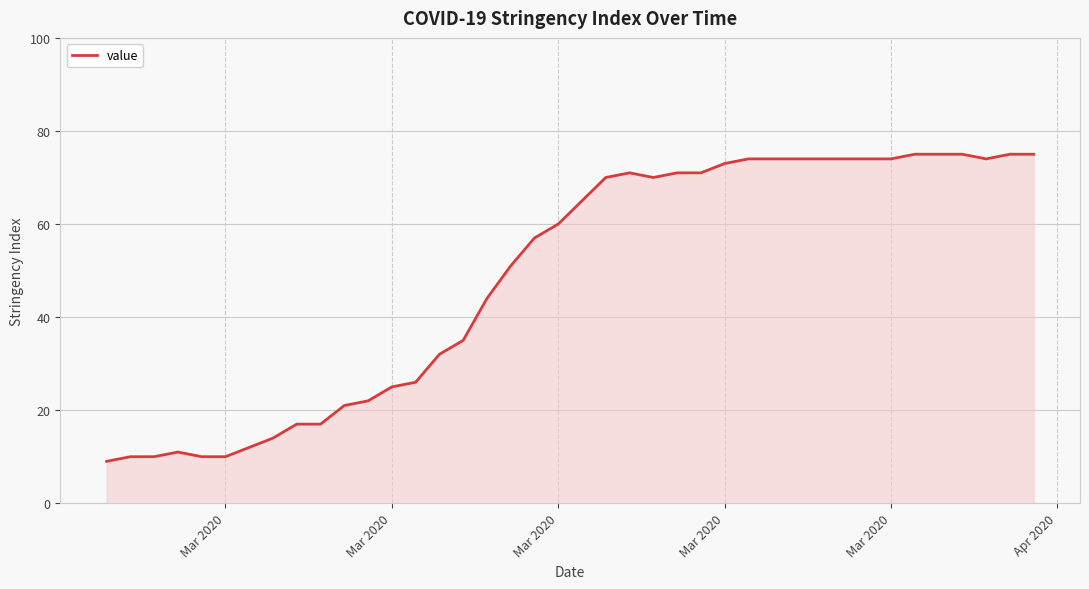

What is the maximum value shown in the chart?

75